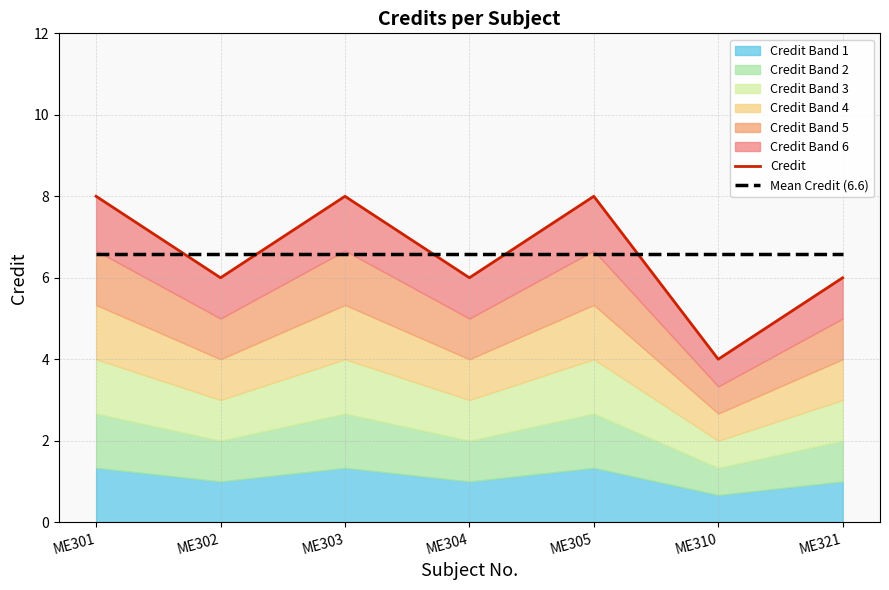

Which series has the largest range (max minus min)?

Credit